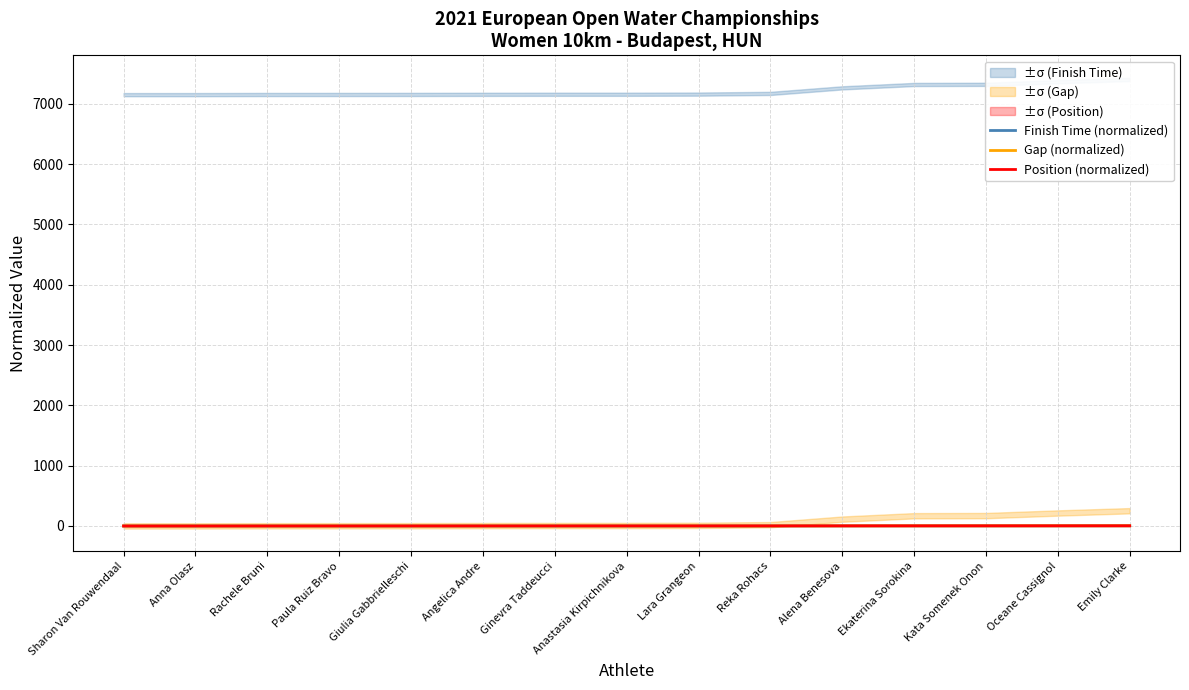

List the labels in order of Finish Time (normalized) value, smallest first.

Sharon Van Rouwendaal, Anna Olasz, Rachele Bruni, Paula Ruiz Bravo, Giulia Gabbrielleschi, Angelica Andre, Ginevra Taddeucci, Anastasia Kirpichnikova, Lara Grangeon, Reka Rohacs, Alena Benesova, Ekaterina Sorokina, Kata Somenek Onon, Oceane Cassignol, Emily Clarke